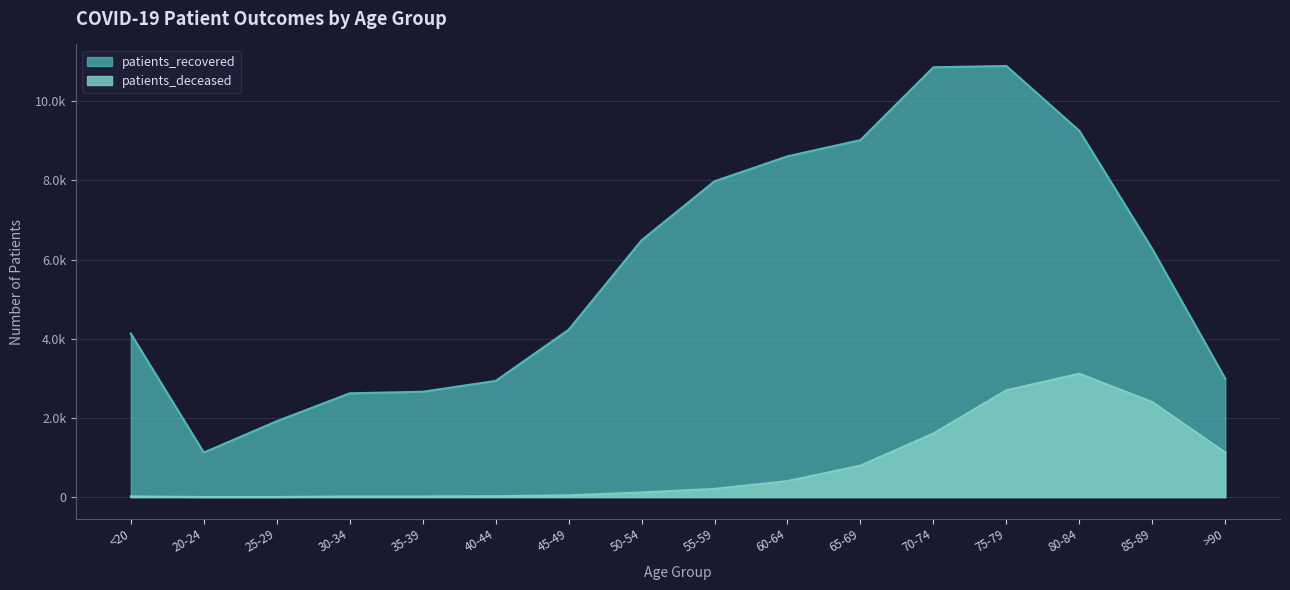

Reading left to right, transcribe all the data shown in this chart.

patients_recovered: 4131	1125	1917	2622	2661	2935	4226	6487	7978	8609	9019	10858	10890	9253	6266	2993
patients_deceased: 16	3	3	16	17	23	45	118	208	405	797	1608	2699	3117	2401	1127